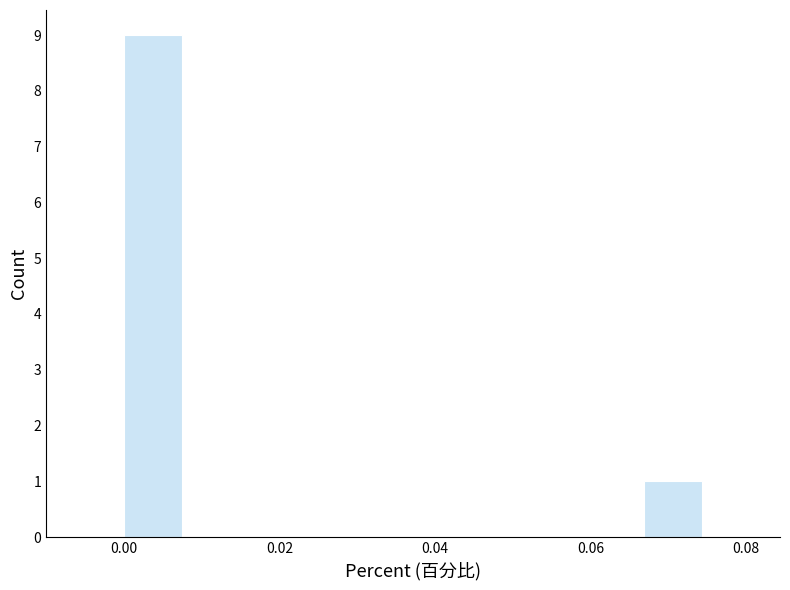

Read against the x-axis, roughly where is the centre of the tallest bar?

0.004